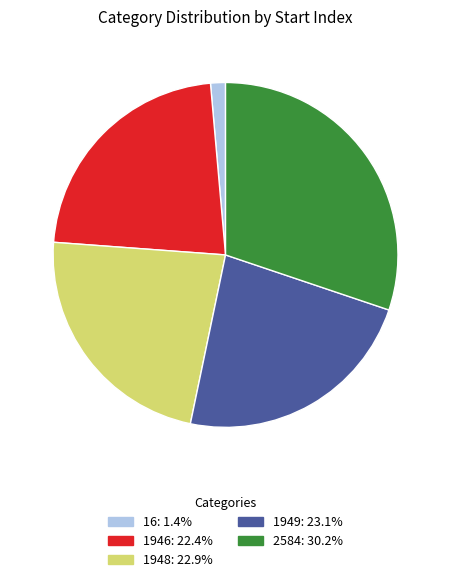

Which category has the smallest portion of the pie?

16